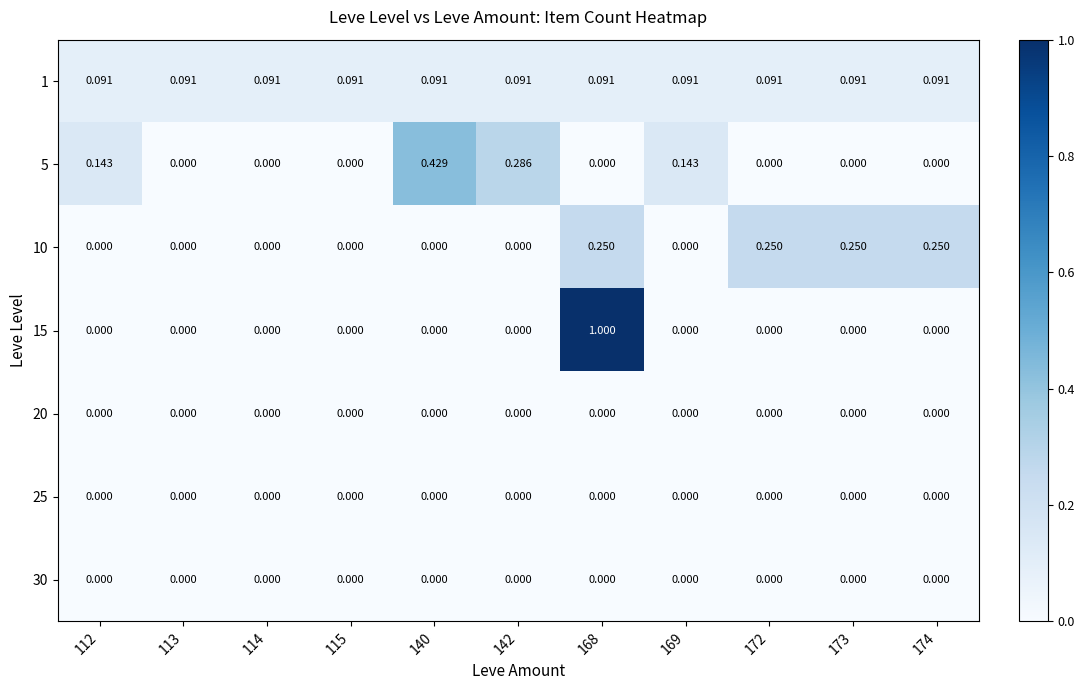

Is the value of 30 at 114 greater than the value of 1 at 142?

No